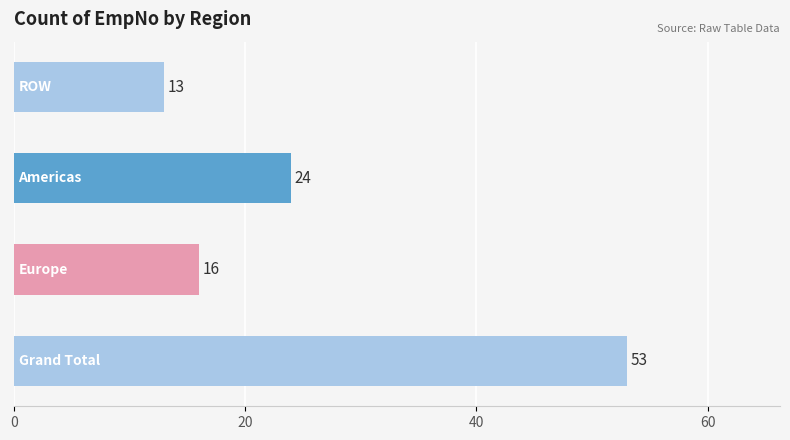

What is the greatest value displayed?

53